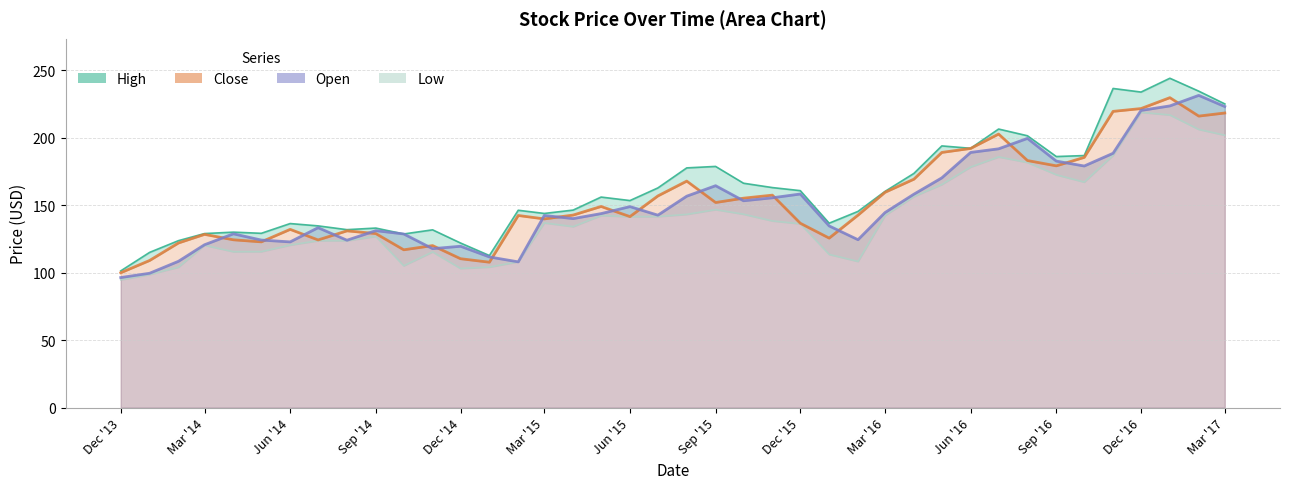

True or false: Low and High intersect in this chart.

False